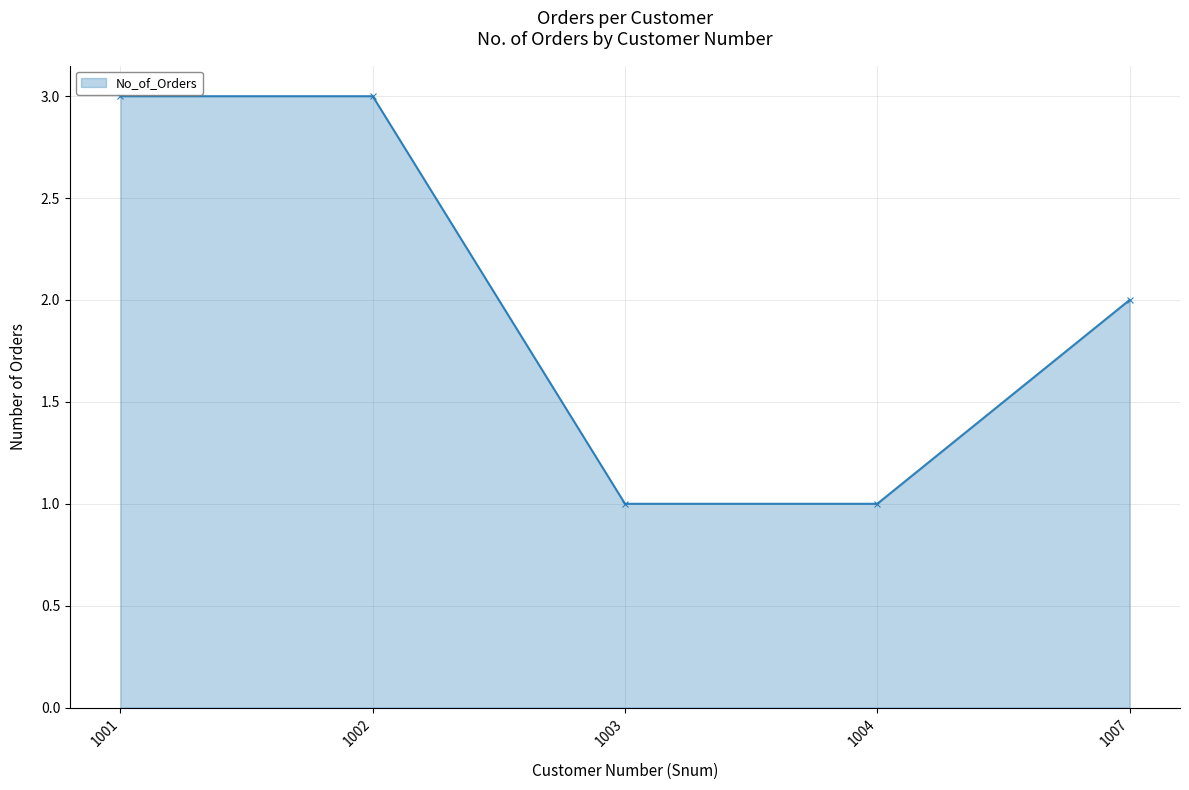

What is the maximum value shown in the chart?

3